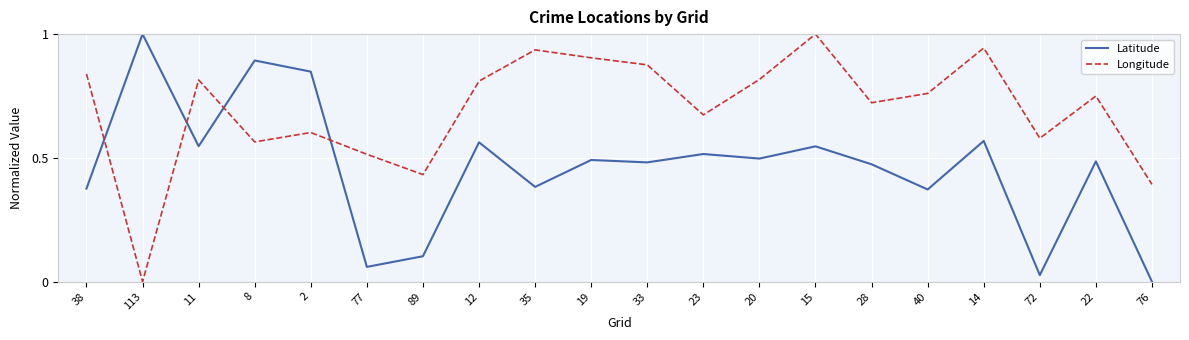

At which label does Longitude reach its peak?

15